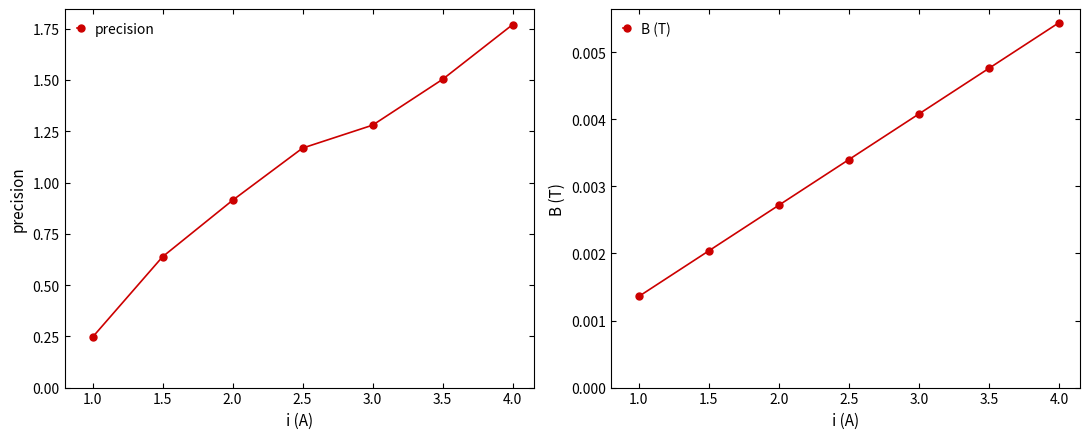

Which series has the widest spread of values?

precision